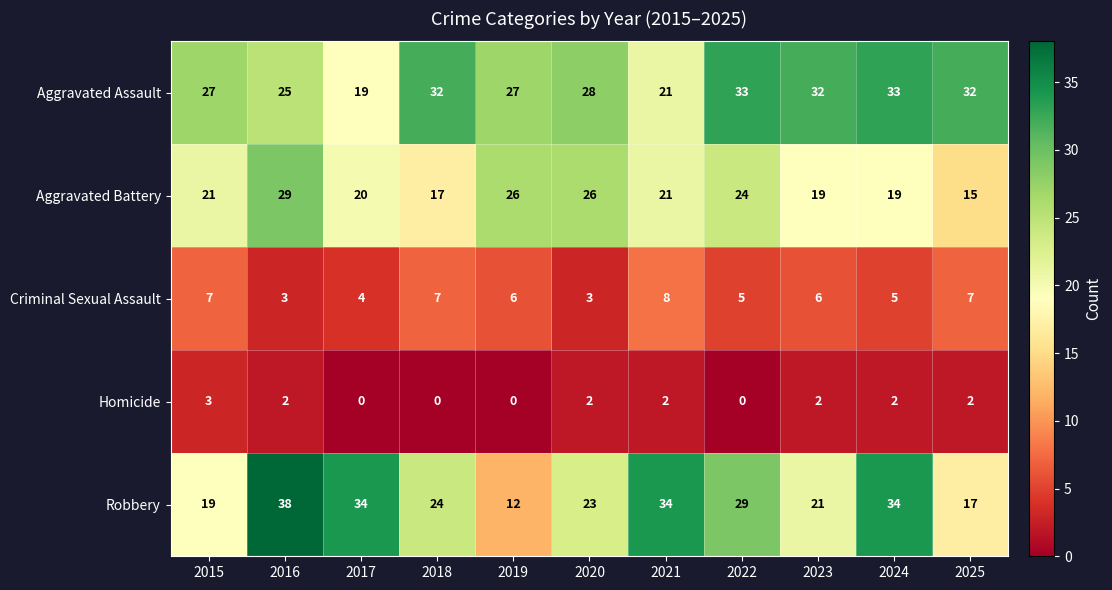

What is the total value across all series at 2016?

97